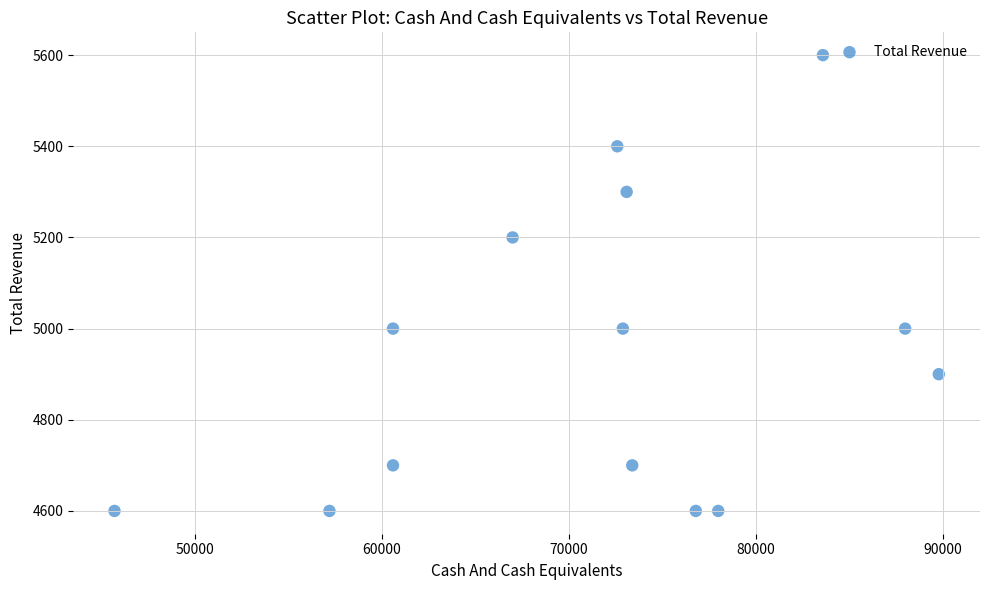

What is the range of X values (max minus min)?

44100